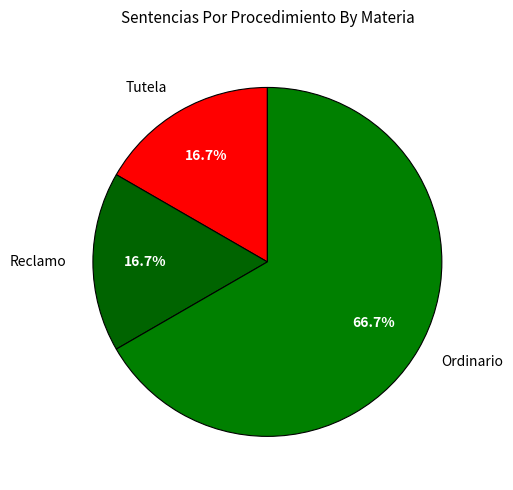

What percentage is the Tutela slice, to the nearest percent?

17%